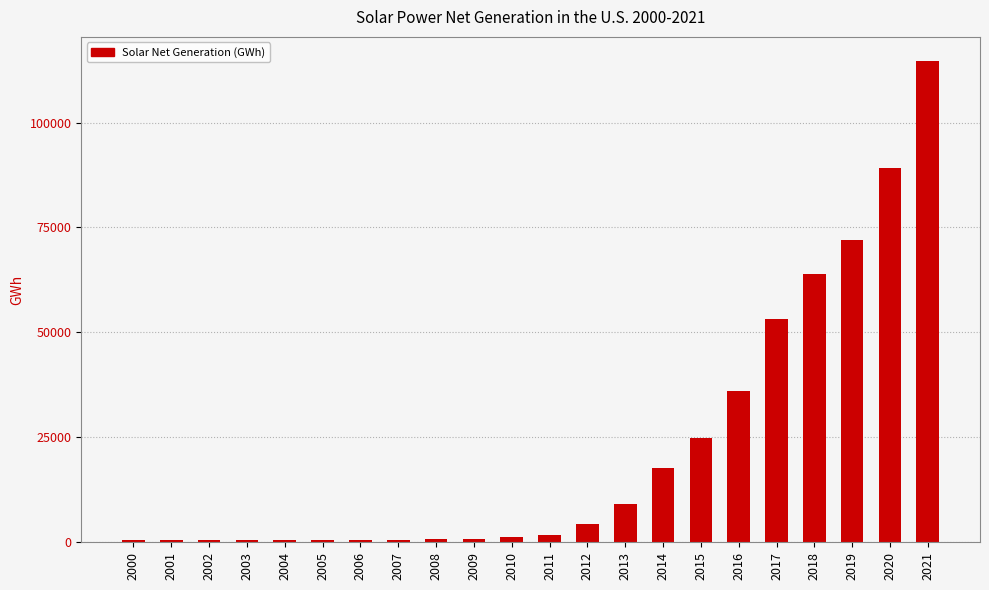

Is it true that the value at 2019 is 100667?

False